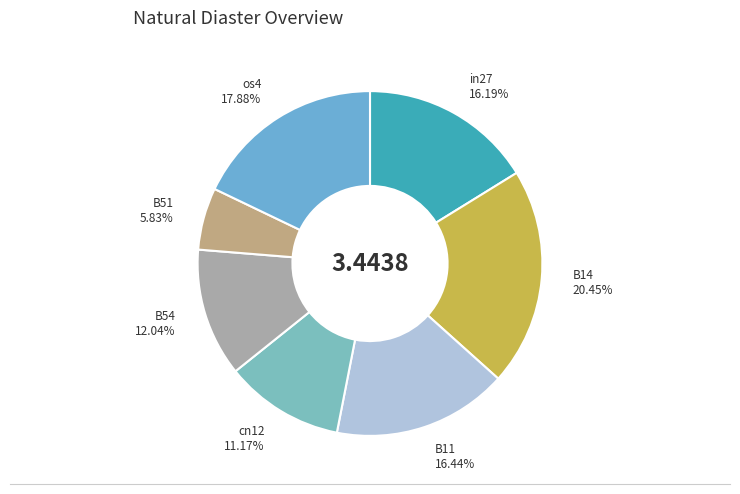

Combined, do B51 and B11 account for over 50%?

No